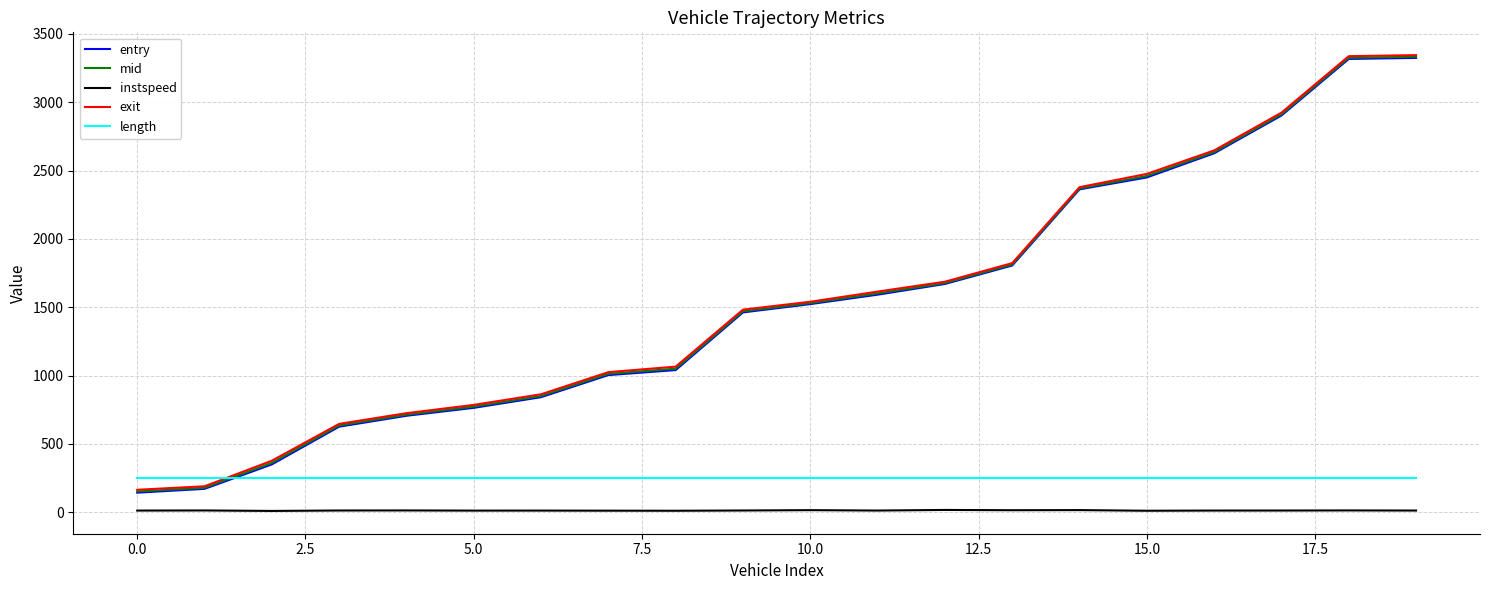

What are all the series names shown in the legend?

entry, mid, instspeed, exit, length